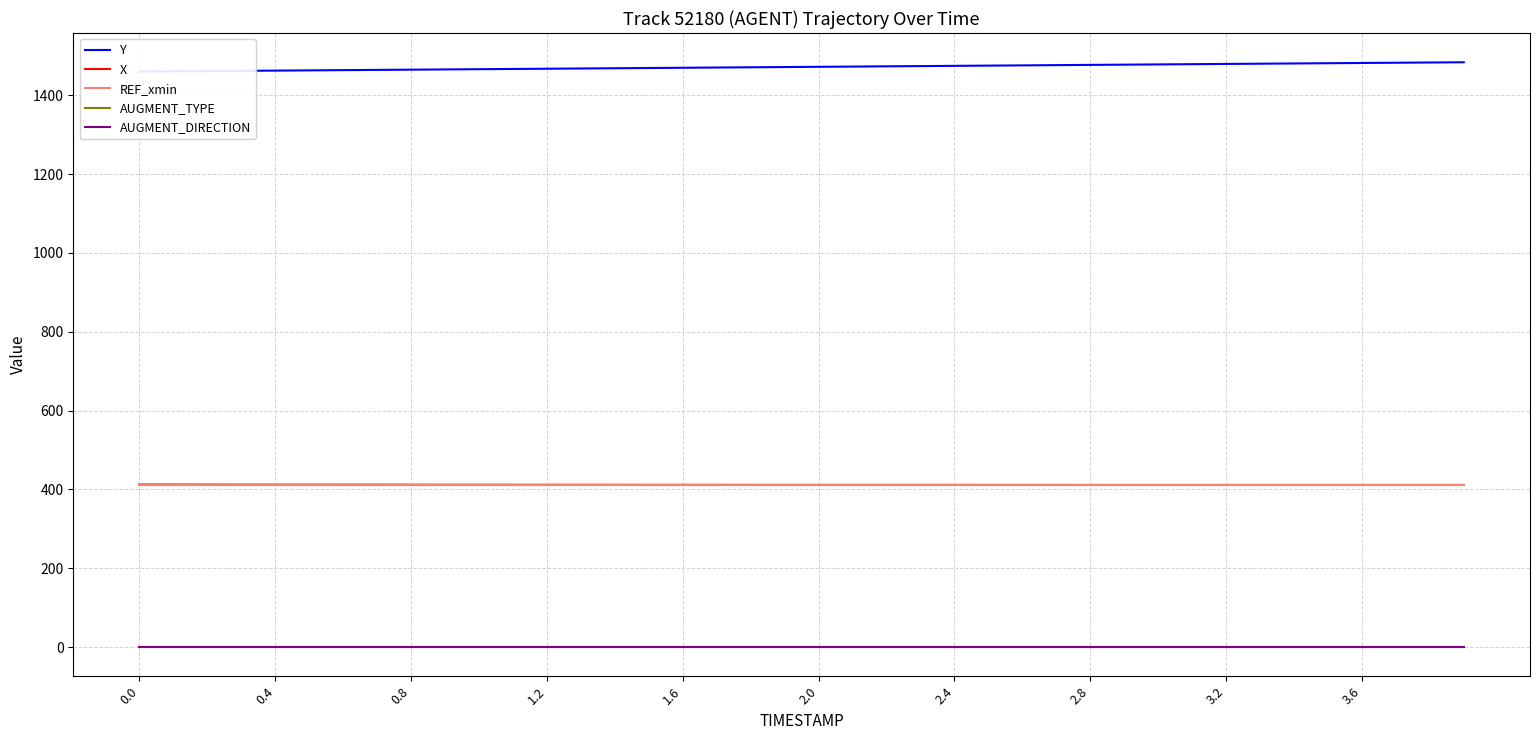

Reading right to left, list all the values displayed in this chart.

Y: 1483.7	1483.0	1482.5	1481.8	1481.2	1480.6	1480.0	1479.4	1478.8	1478.2	1477.6	1477.0	1476.4	1475.8	1475.2	1474.5	1473.9	1473.3	1472.7	1472.1	1471.5	1470.9	1470.3	1469.7	1469.1	1468.5	1467.9	1467.2	1466.7	1466.0	1465.5	1464.9	1464.3	1463.7	1463.1	1462.5	1461.9	1461.3	1460.7	1460.1
X: 411.2	411.2	411.2	411.2	411.2	411.2	411.2	411.2	411.2	411.2	411.3	411.3	411.3	411.3	411.3	411.3	411.3	411.4	411.4	411.4	411.4	411.5	411.5	411.5	411.5	411.6	411.6	411.6	411.7	411.7	411.8	411.8	411.9	411.9	412.0	412.1	412.1	412.2	412.3	412.4
REF_xmin: 411.2	411.2	411.2	411.2	411.2	411.2	411.2	411.2	411.2	411.2	411.2	411.2	411.2	411.2	411.2	411.2	411.2	411.2	411.2	411.2	411.2	411.2	411.2	411.2	411.2	411.2	411.2	411.2	411.2	411.2	411.2	411.2	411.2	411.2	411.2	411.2	411.2	411.2	411.2	411.2
AUGMENT_TYPE: 0.0	0.0	0.0	0.0	0.0	0.0	0.0	0.0	0.0	0.0	0.0	0.0	0.0	0.0	0.0	0.0	0.0	0.0	0.0	0.0	0.0	0.0	0.0	0.0	0.0	0.0	0.0	0.0	0.0	0.0	0.0	0.0	0.0	0.0	0.0	0.0	0.0	0.0	0.0	0.0
AUGMENT_DIRECTION: 0.0	0.0	0.0	0.0	0.0	0.0	0.0	0.0	0.0	0.0	0.0	0.0	0.0	0.0	0.0	0.0	0.0	0.0	0.0	0.0	0.0	0.0	0.0	0.0	0.0	0.0	0.0	0.0	0.0	0.0	0.0	0.0	0.0	0.0	0.0	0.0	0.0	0.0	0.0	0.0